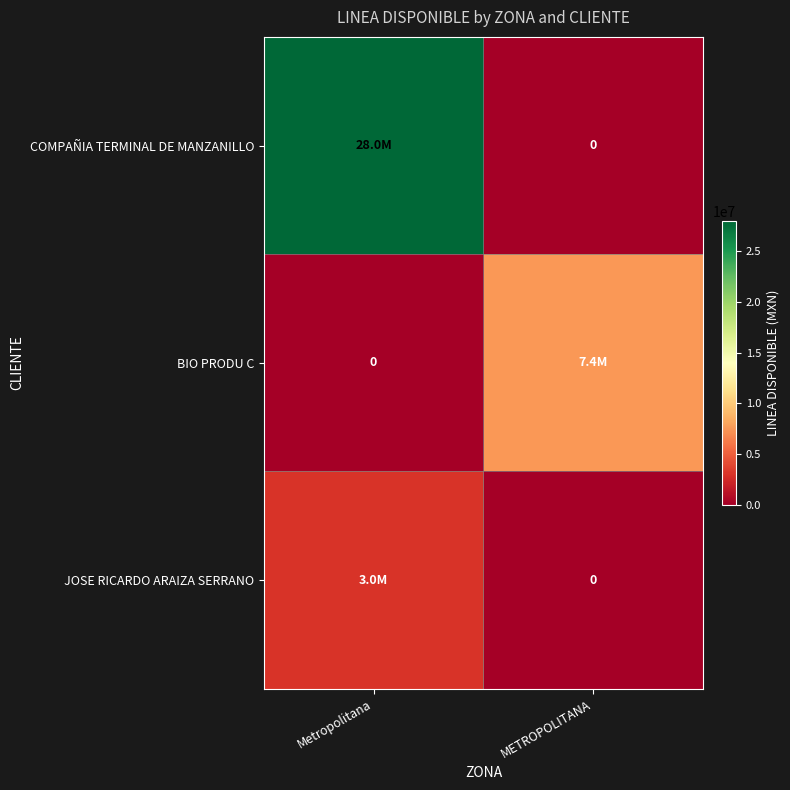

How many values in the COMPAÑIA TERMINAL DE MANZANILLO series are below 28000000?

1